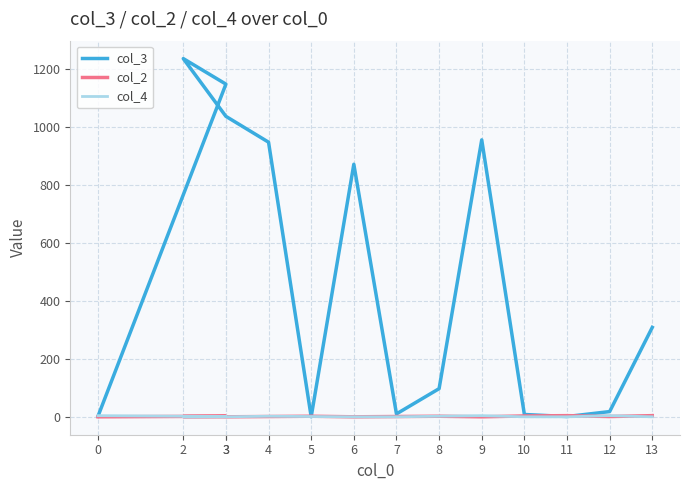

The col_4 series shows 2 at 5. True or false?

True